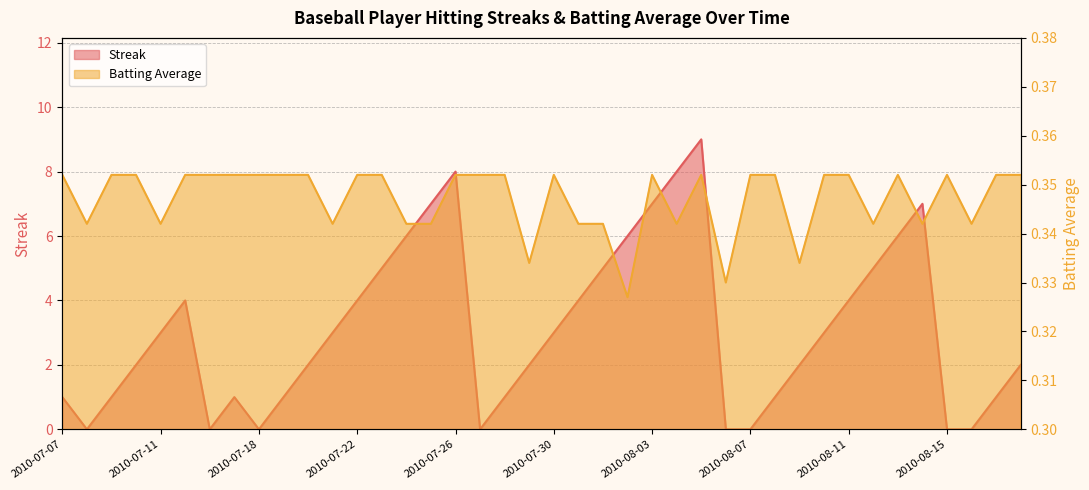

At how many categories does at least one series exceed 0?

40